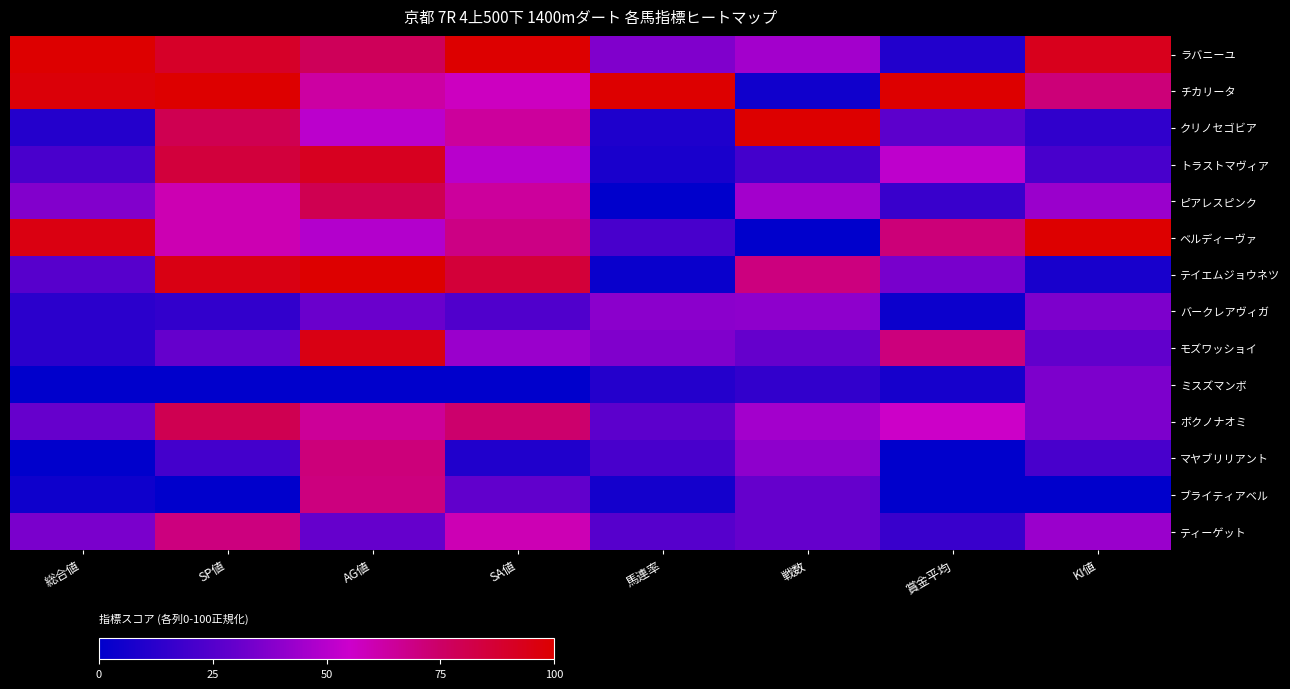

Count the number of data series in this chart.

14